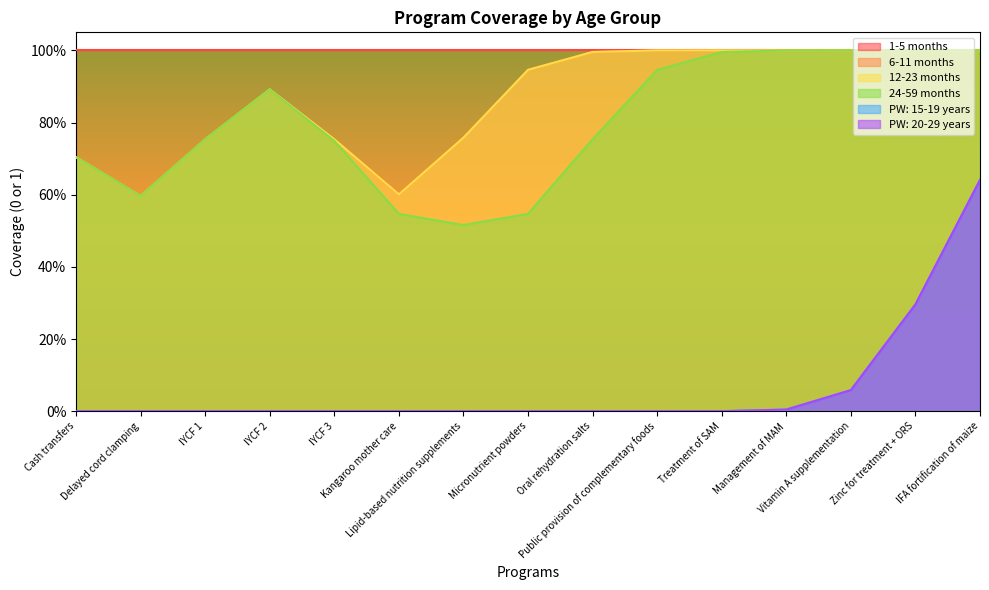

Count the number of data series in this chart.

6